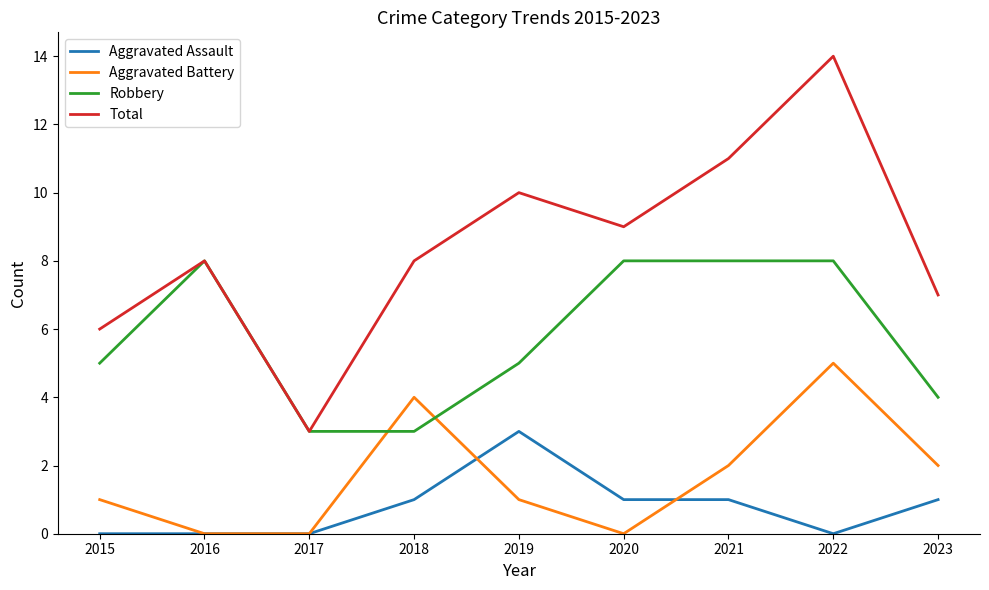

Which series has the largest total across all categories?

Total